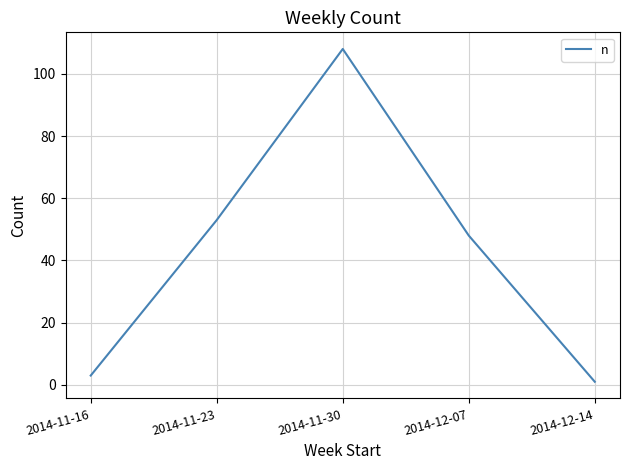

Approximately how many times larger is the value at 2014-12-14 compared to 2014-11-16?

0.3